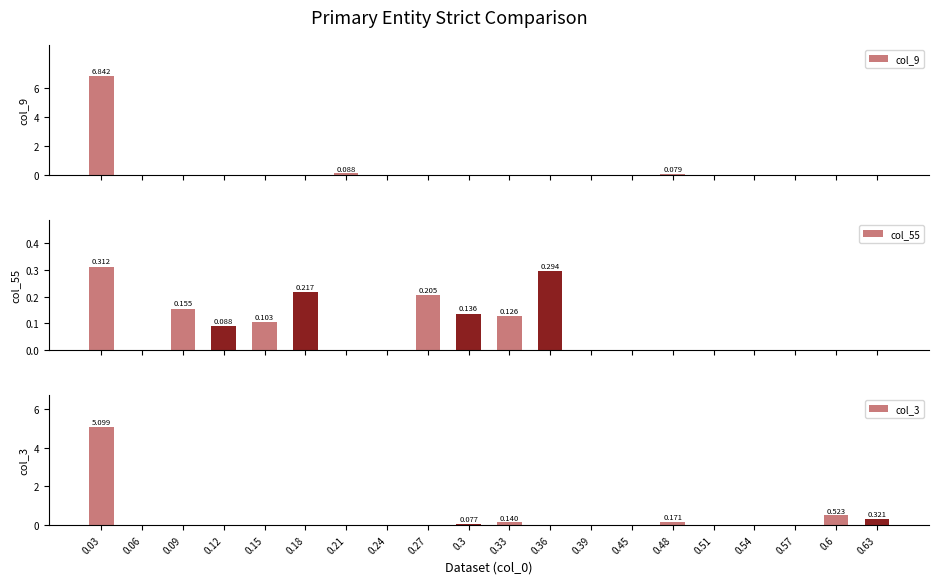

What are all the series names shown in the legend?

col_9, col_55, col_3